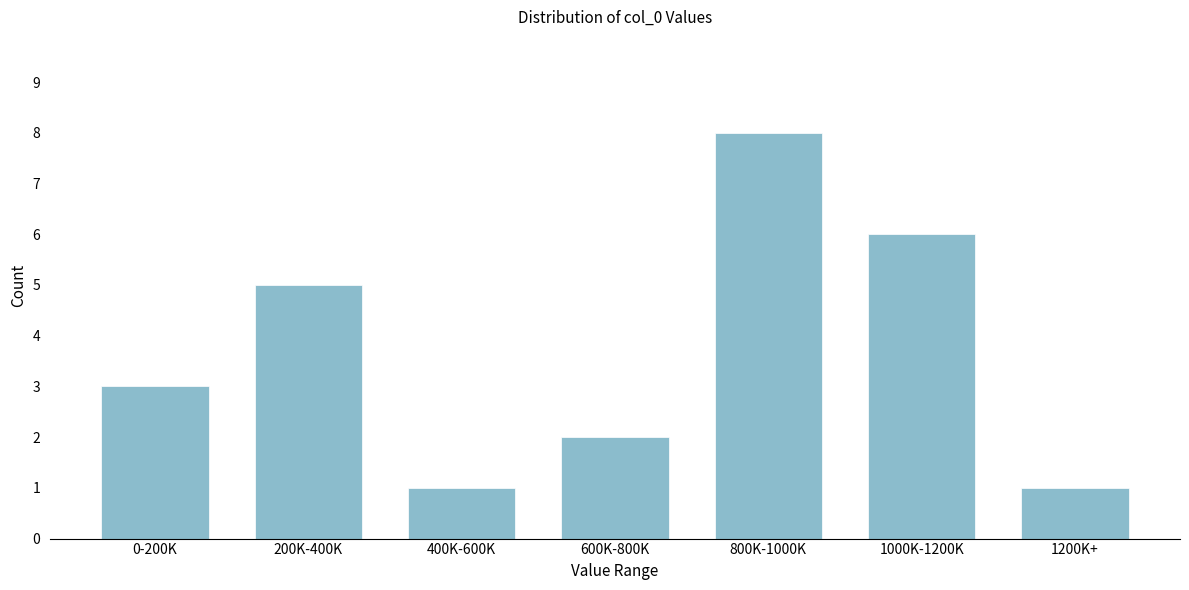

Reading left to right, extract all data points from this chart.

0-200K=3	200K-400K=5	400K-600K=1	600K-800K=2	800K-1000K=8	1000K-1200K=6	1200K+=1